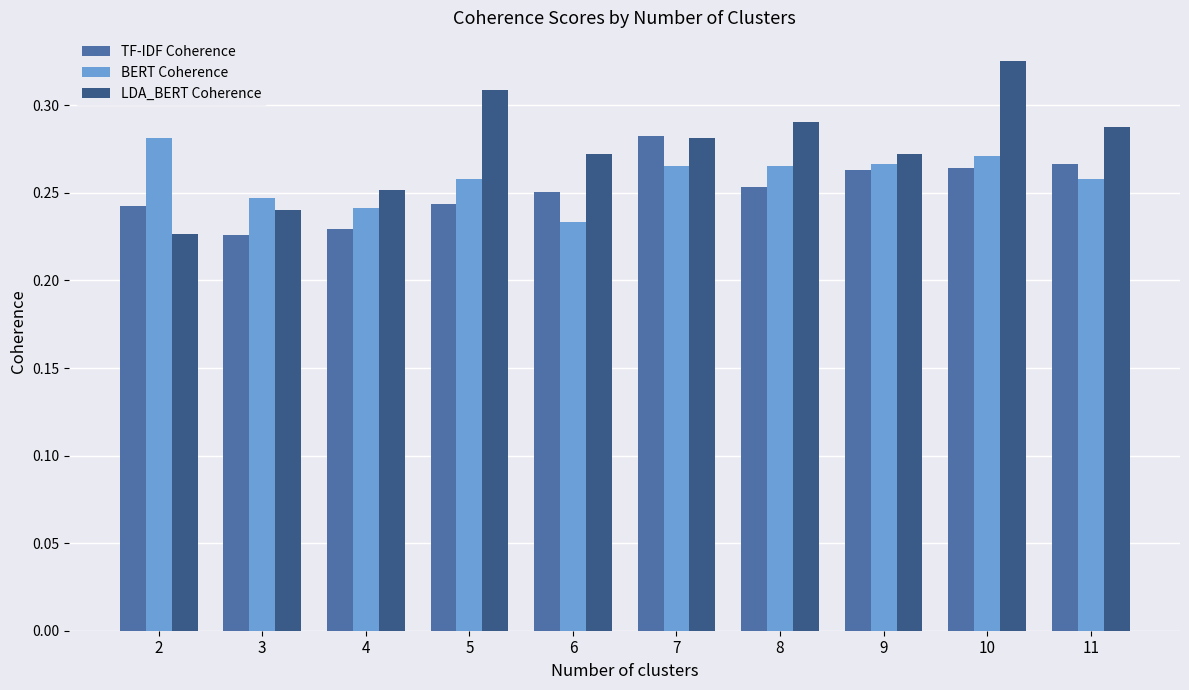

The value of BERT Coherence at 5 is 0.1. True or false?

False